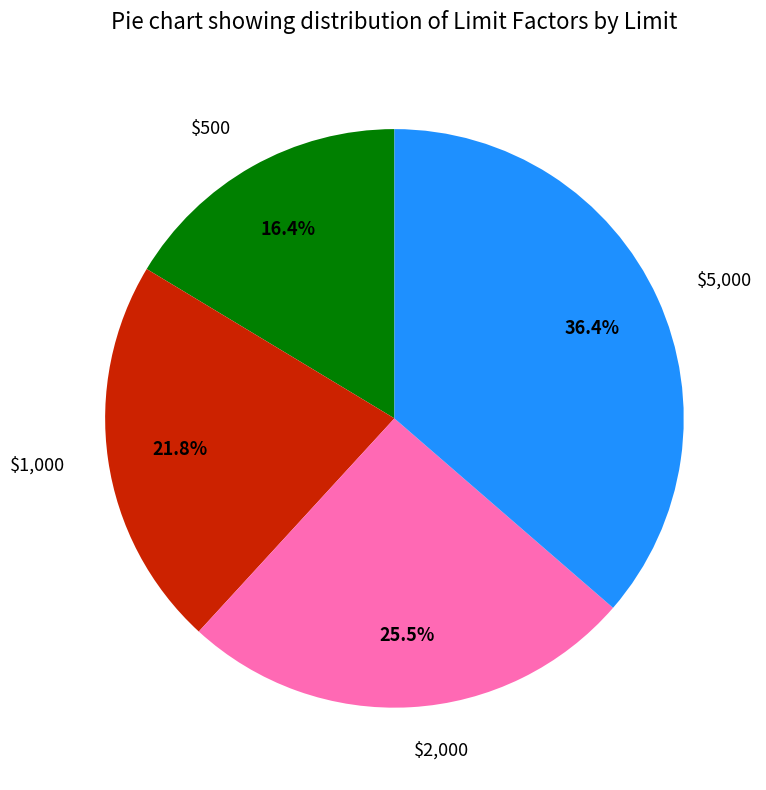

Is there a majority slice in this chart?

No